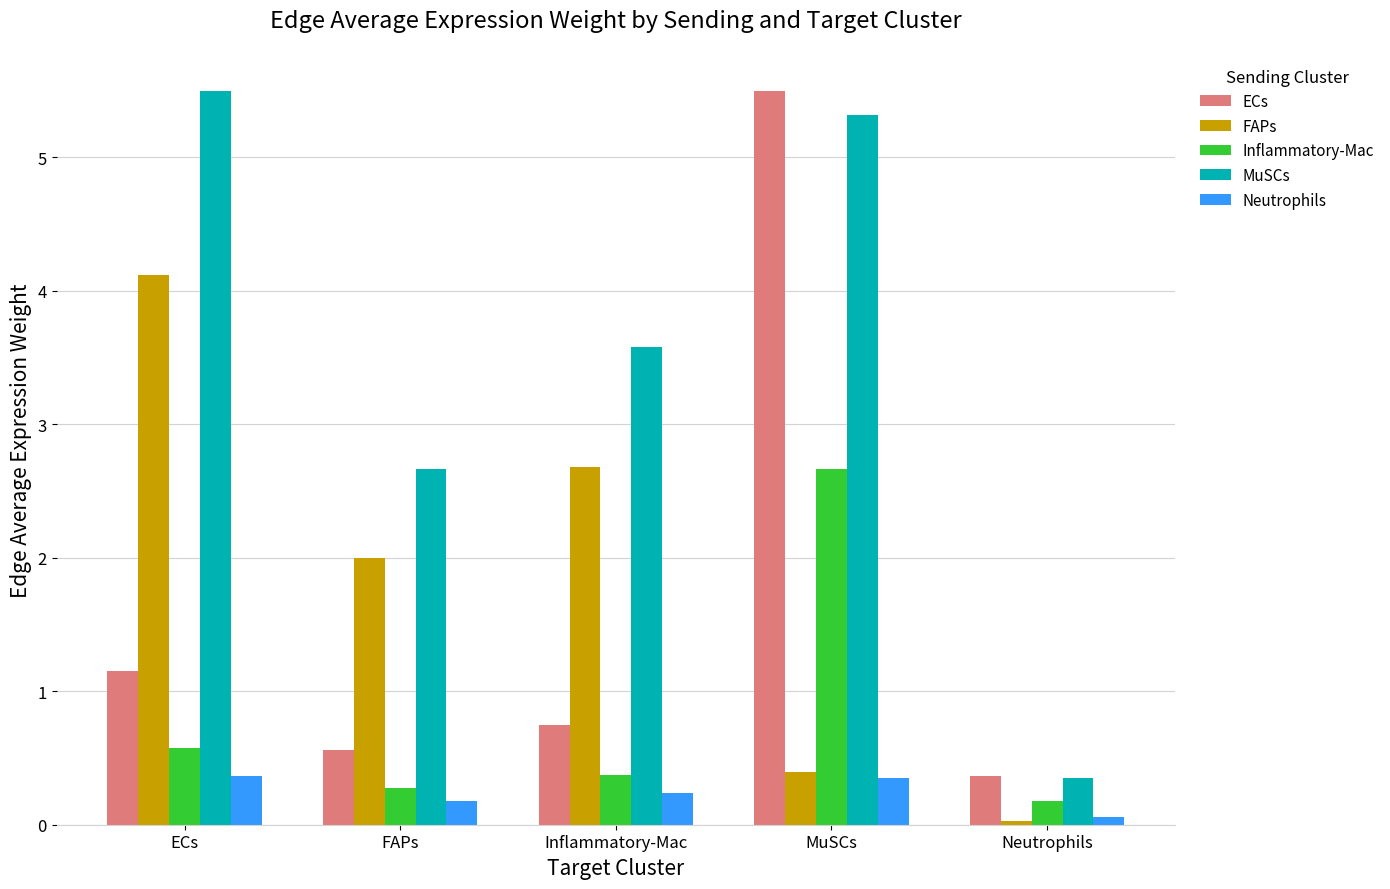

Rank the series at FAPs from highest to lowest value.

MuSCs, FAPs, ECs, Inflammatory-Mac, Neutrophils